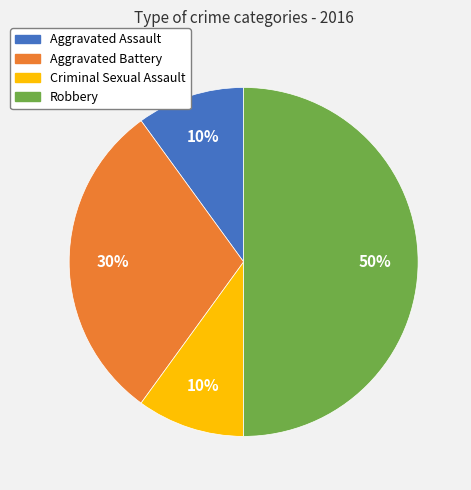

Do Criminal Sexual Assault and Robbery together represent more than half of the pie?

Yes